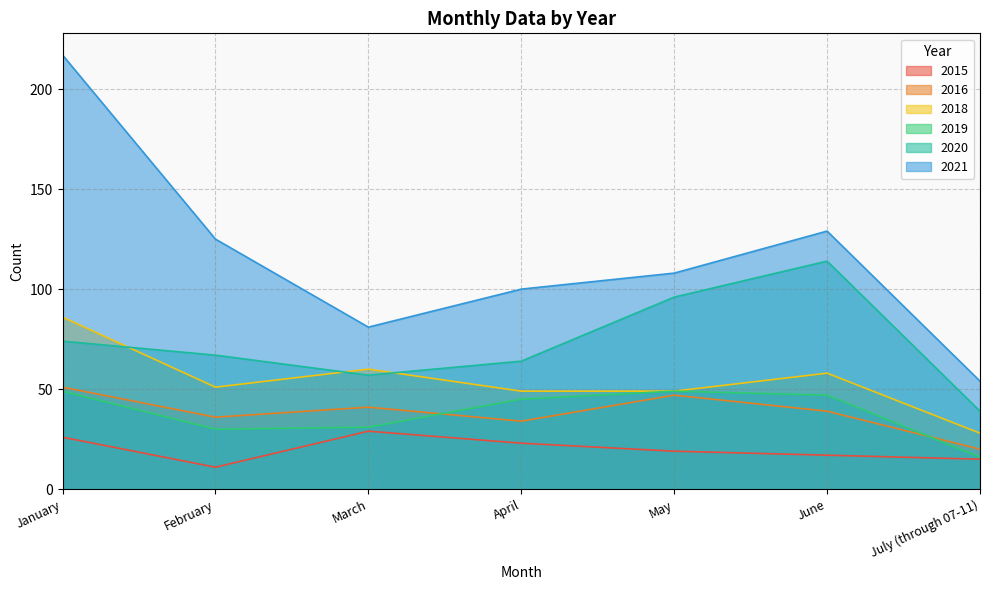

Where is the first local maximum for 2018?

March